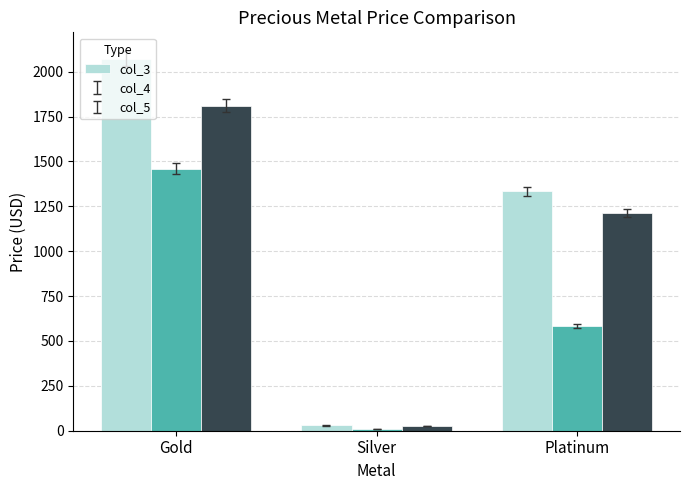

What is the label of the 3rd bar from the right?

Gold